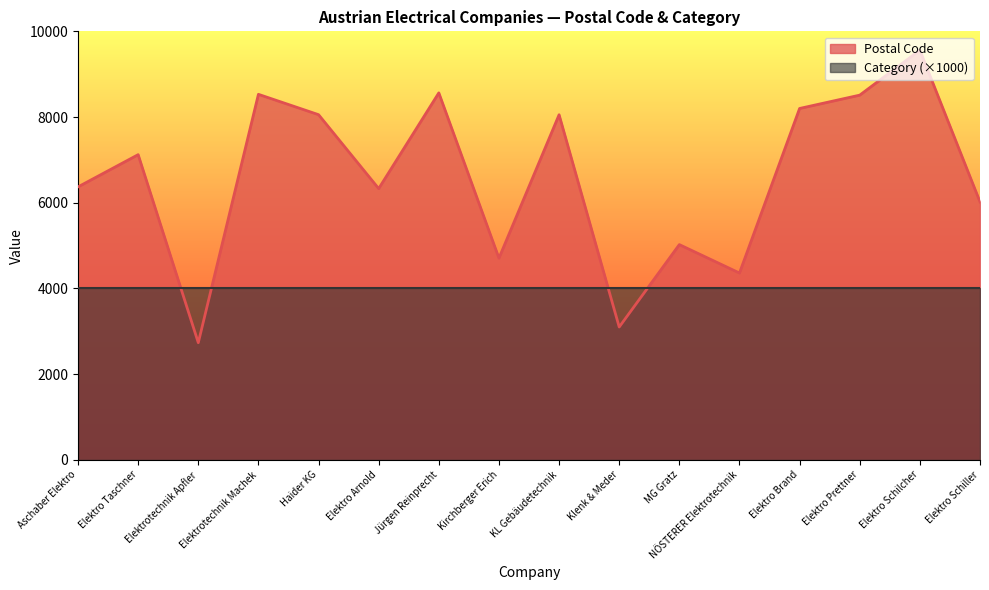

Reading left to right, transcribe all the data shown in this chart.

6370	7122	2734	8530	8055	6330	8564	4707	8053	3100	5023	4360	8200	8511	9560	6020